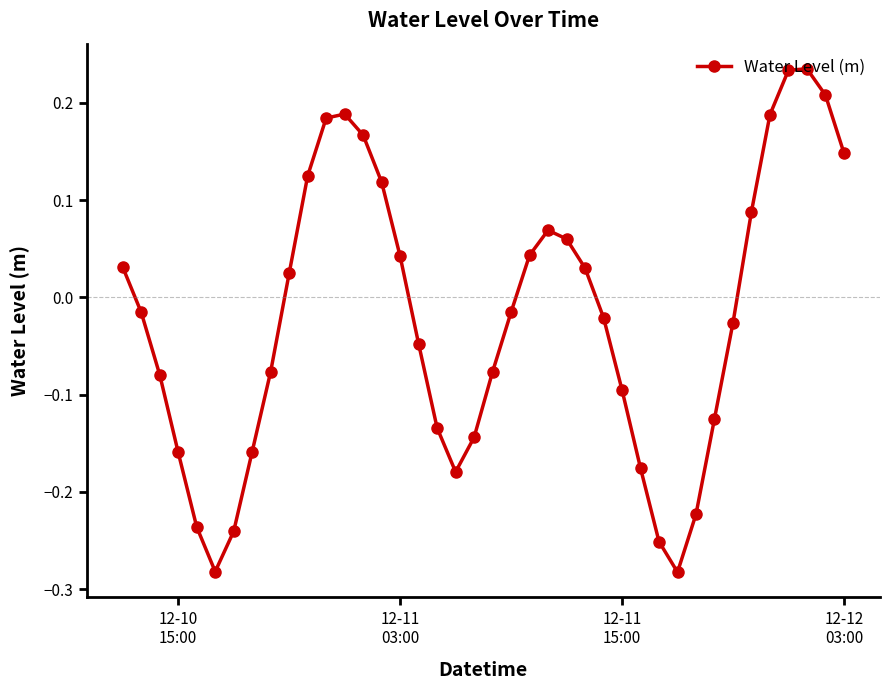

What is the sum of all values?

-0.9